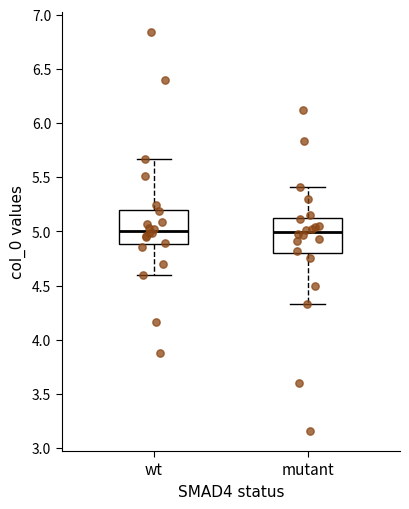

Reading left to right, read every box against the y-axis: the position of its median line, the range the box covers, and the ends of its whiskers. The values are not printed on the chart, so give them approximately, as read against the axis.

wt: median 5.00, box 4.90 to 5.20, whiskers 4.60 to 5.65
mutant: median 5.00, box 4.80 to 5.10, whiskers 4.35 to 5.40